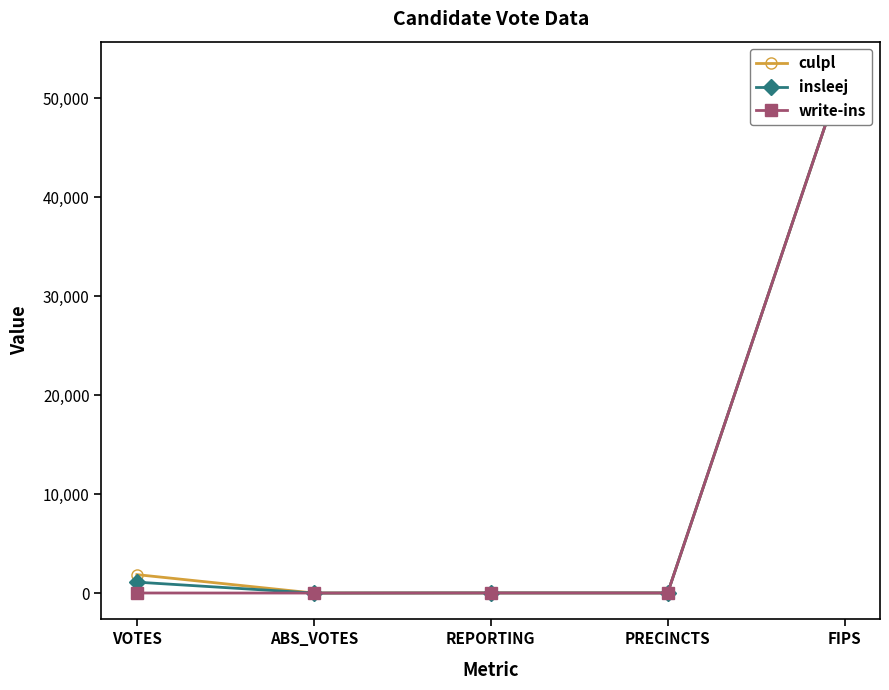

How many lines are shown in the chart?

3